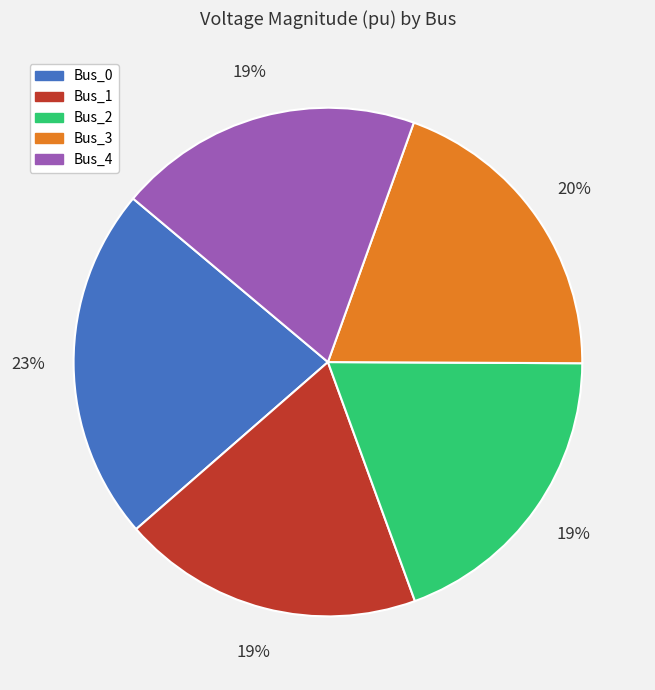

Between Bus_0 and Bus_1, which is larger?

Bus_0